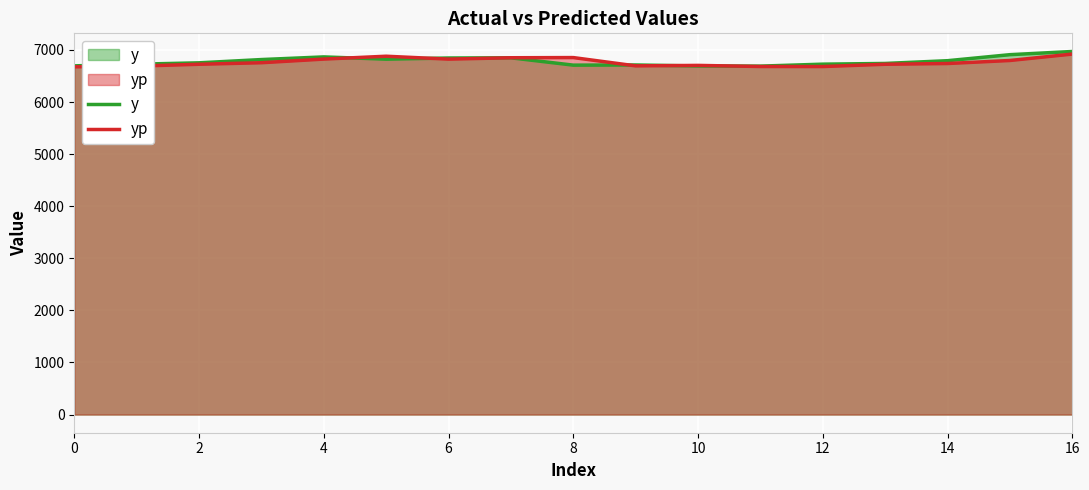

List the series in order of their peak value, highest first.

y, yp